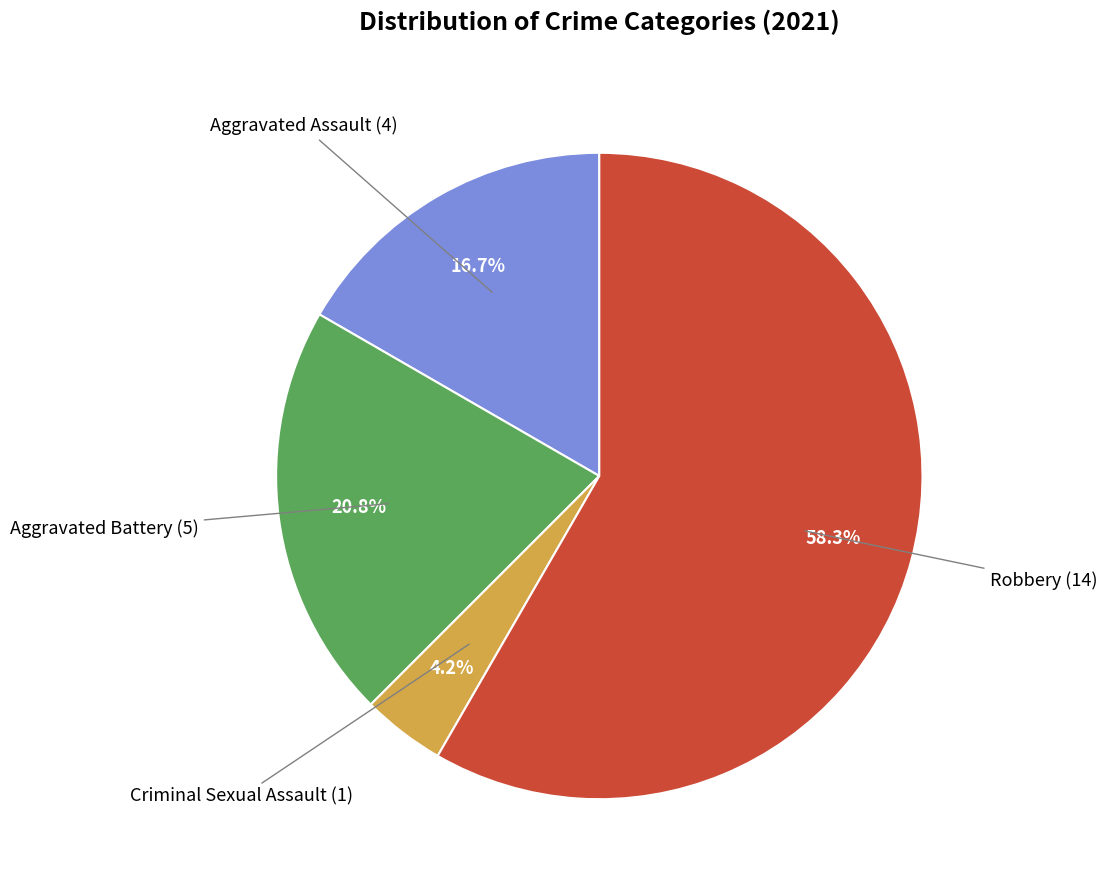

Is the sum of Aggravated Battery and Aggravated Assault greater than half?

No